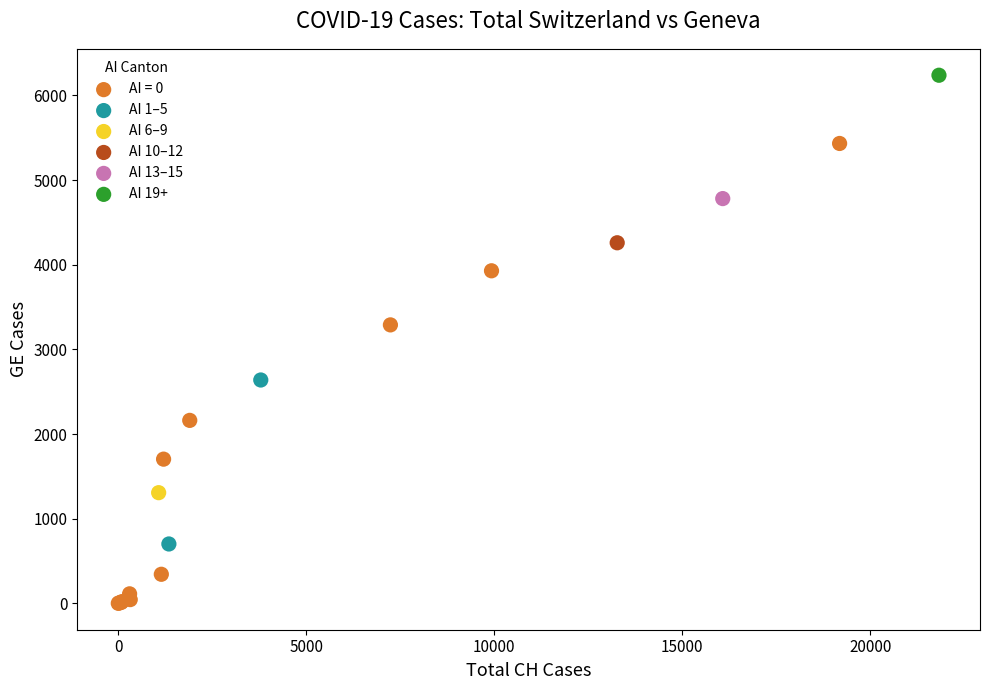

What are all the series names shown in the legend?

AI = 0, AI 1–5, AI 6–9, AI 10–12, AI 13–15, AI 19+